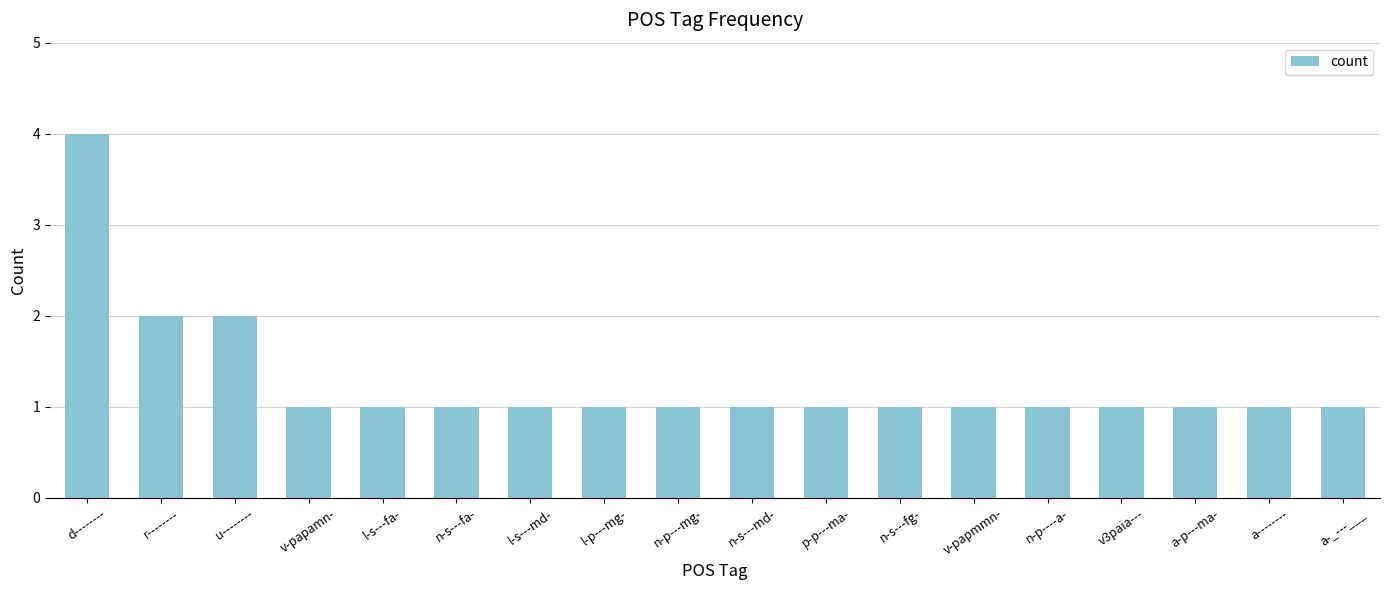

Does the chart contain any negative values?

No